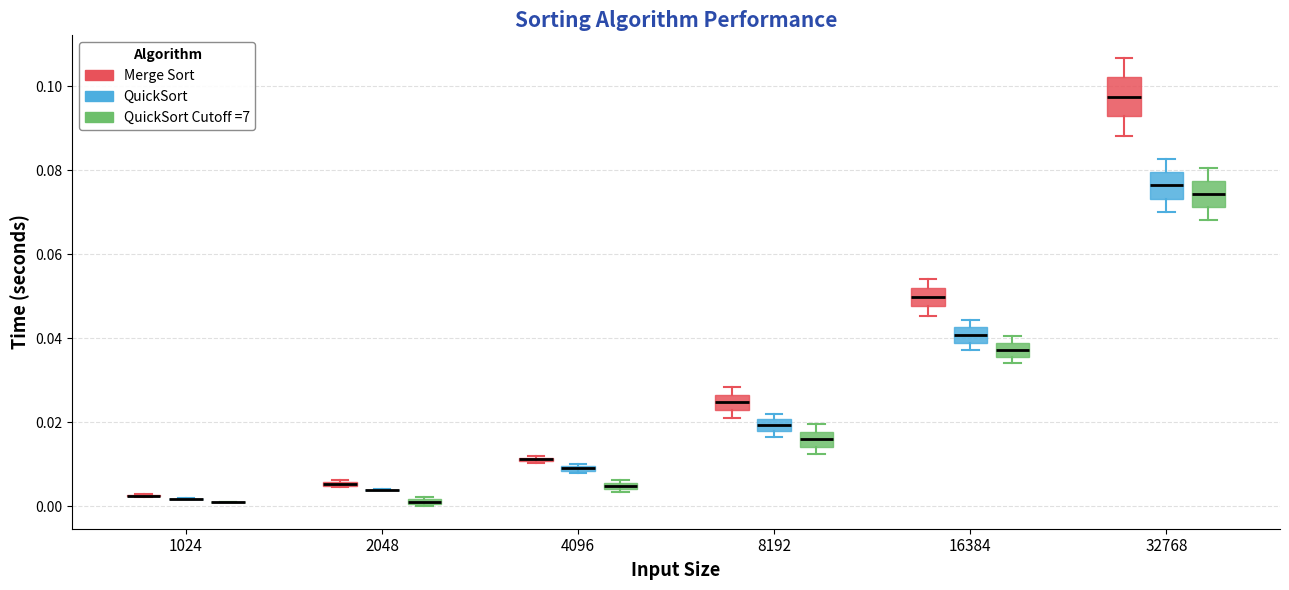

Which box is the tallest, from its lower edge to its upper edge?

32768 (Merge Sort)